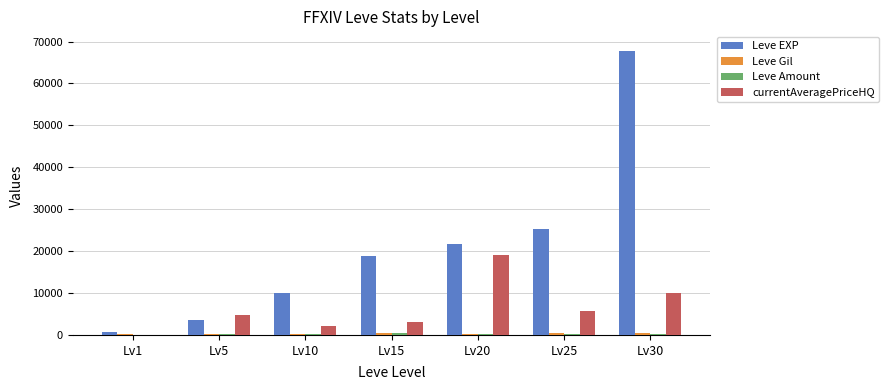

How many series are shown in this chart?

4